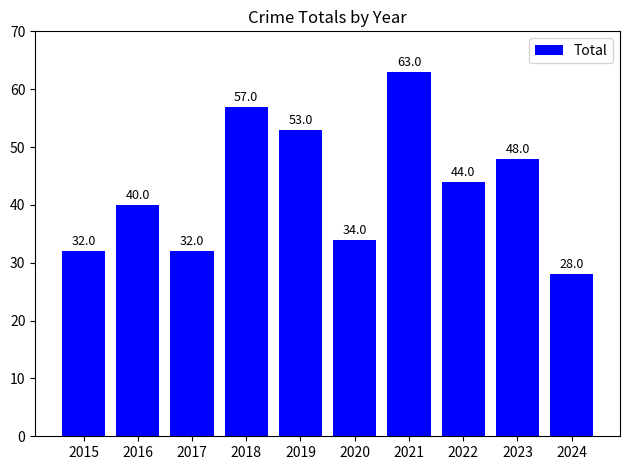

What is the sum of all values?

431